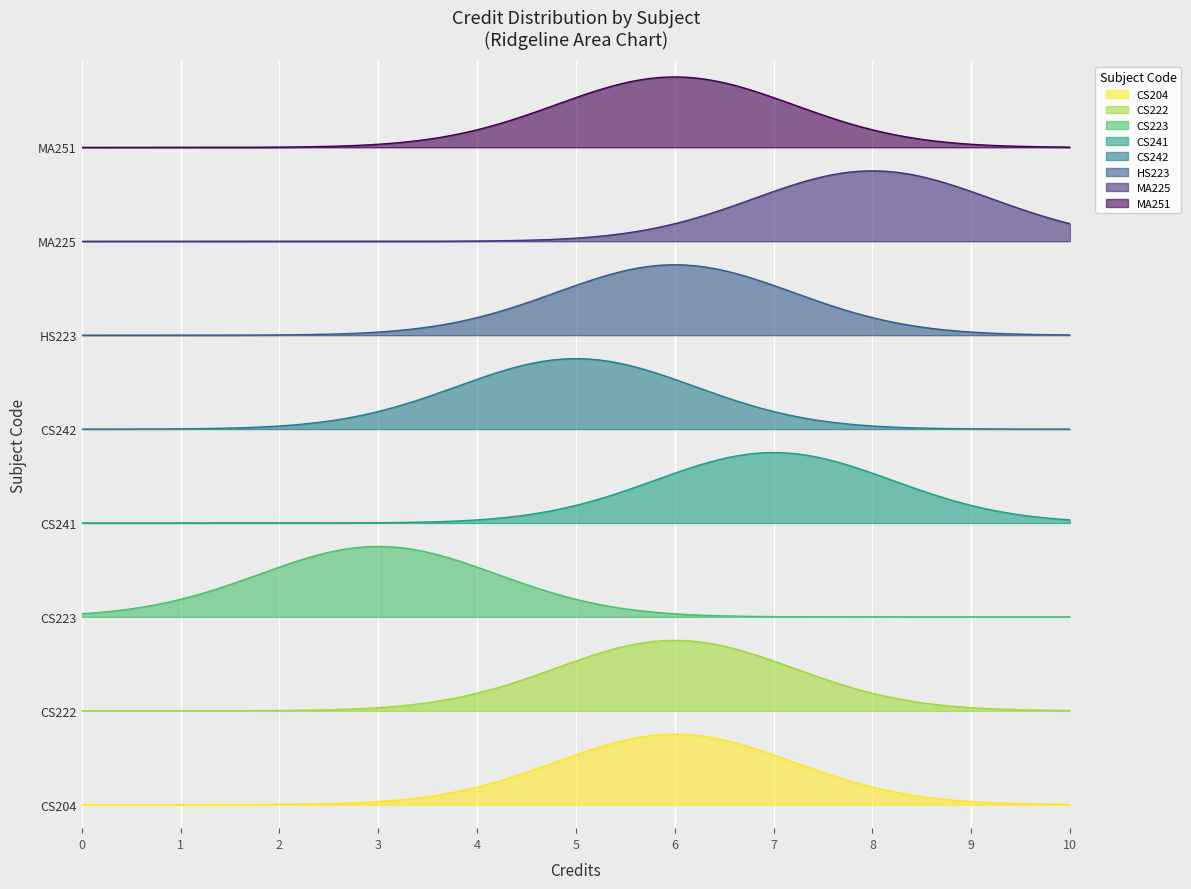

True or false: the data has more than 0 interior local peaks.

True